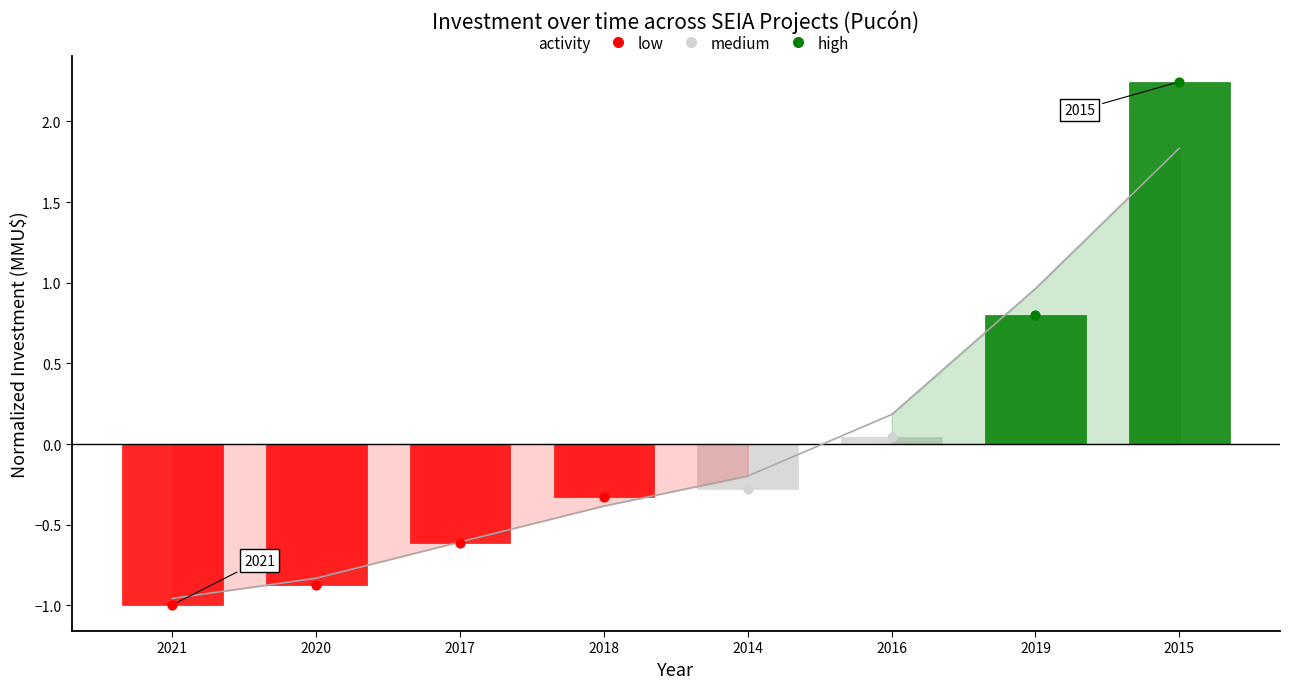

Between 2016 and 2015, which is larger?

2015